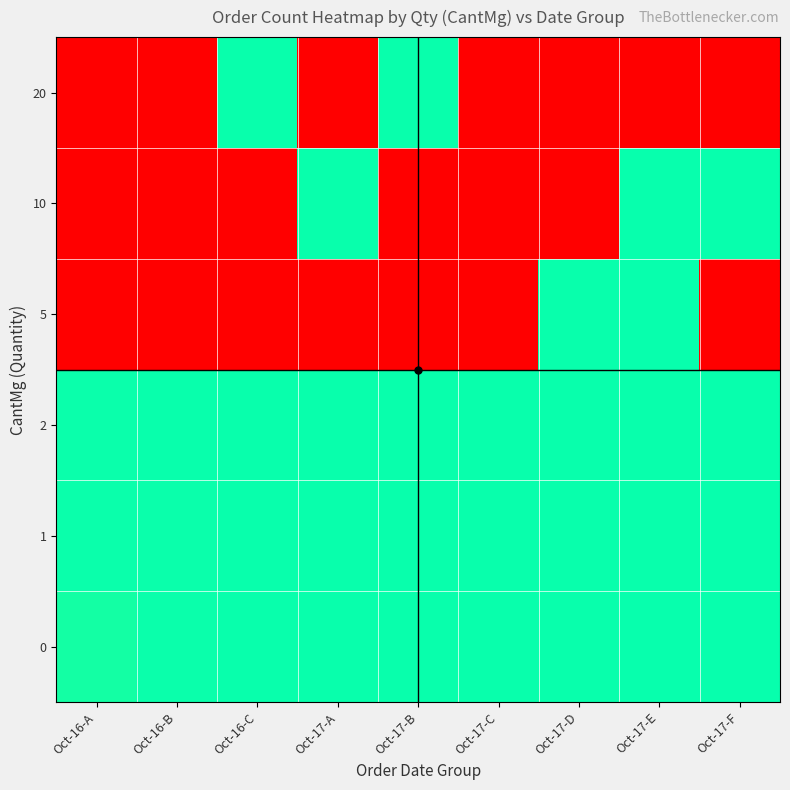

At Oct-16-B, list the series in order from smallest to largest.

5, 10, 20, 0, 1, 2